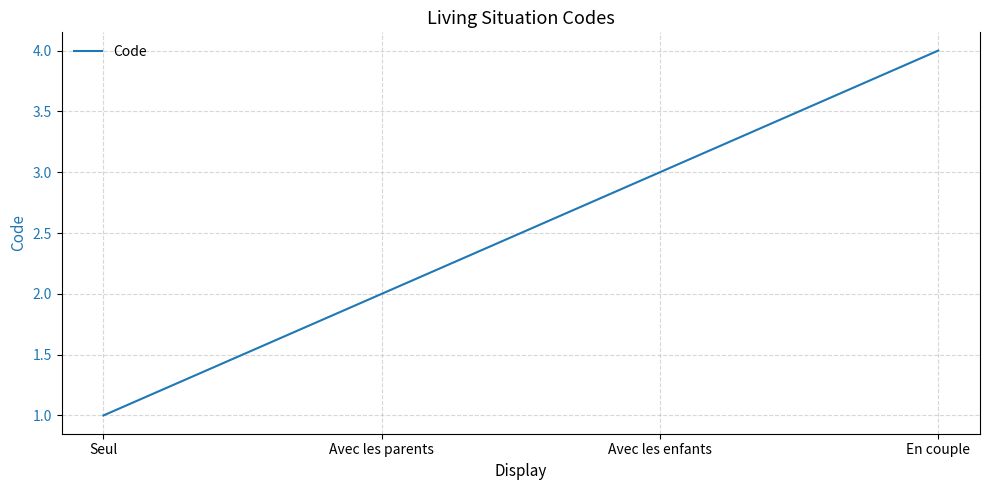

What is the difference between the values at Avec les enfants and Avec les parents?

1